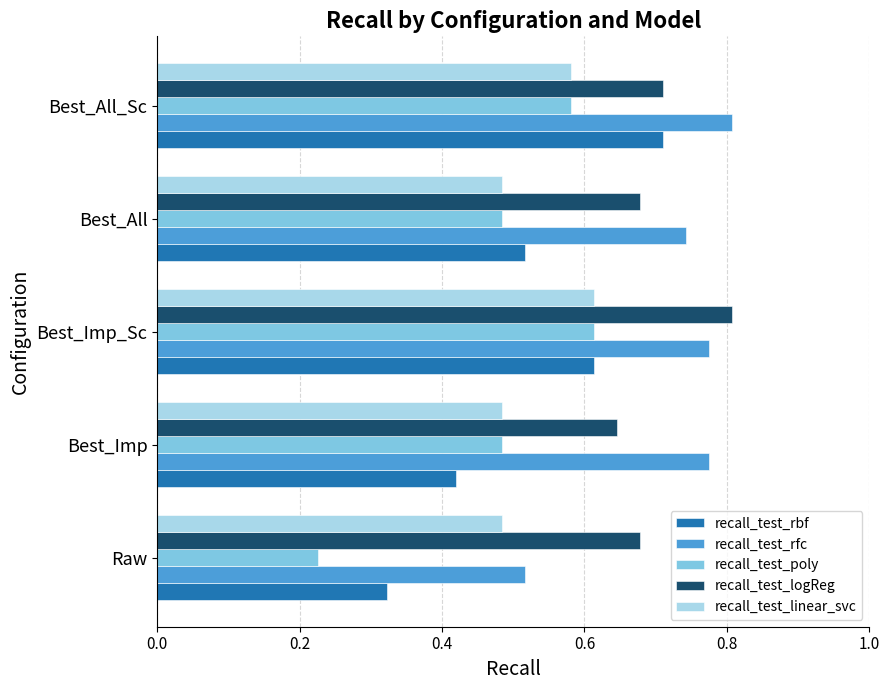

At how many categories does at least one series exceed 0?

5